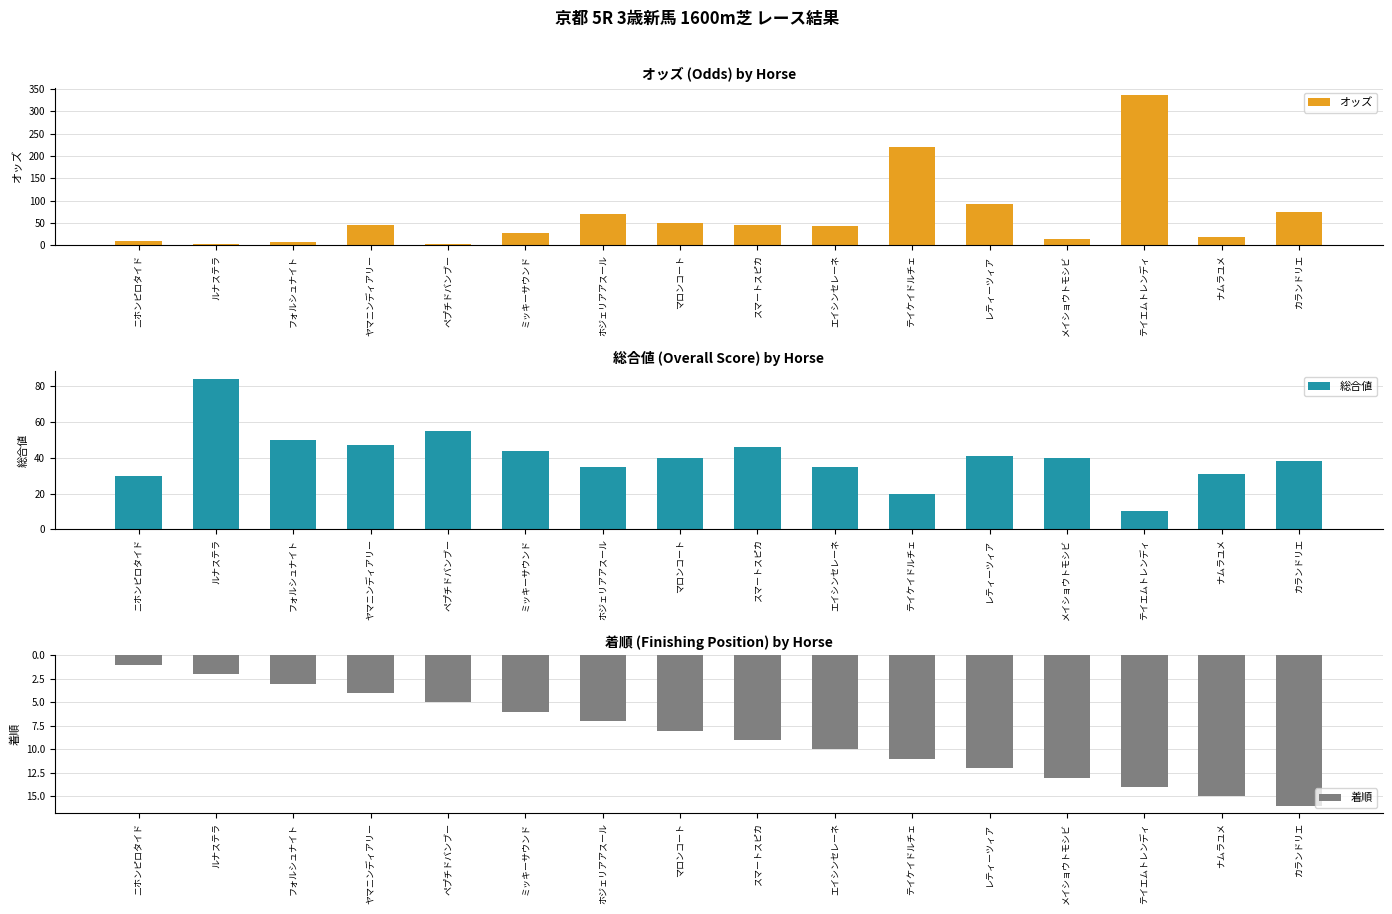

List the labels in order of オッズ value, largest first.

テイエムトレンディ, テイケイドルチェ, レティーツィア, カランドリエ, ホジェリアアスール, マロンコート, ヤマニンディアリー, スマートスピカ, エイシンセレーネ, ミッキーサウンド, ナムラユメ, メイショウトモシビ, ニホンピロタイド, フォルシュナイト, ルナステラ, ペプチドバンブー